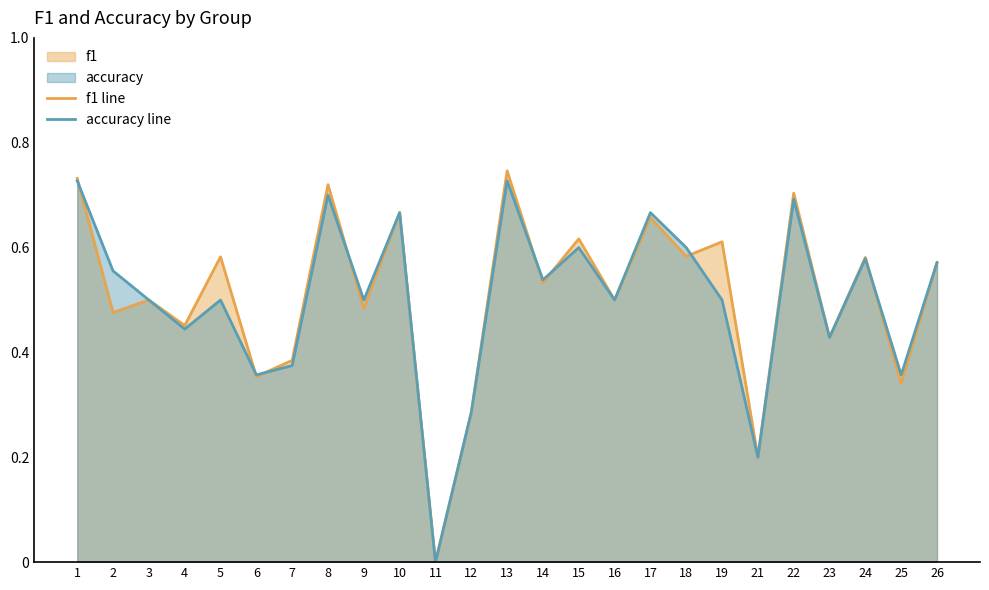

At which category does f1 line reach its first local peak?

3